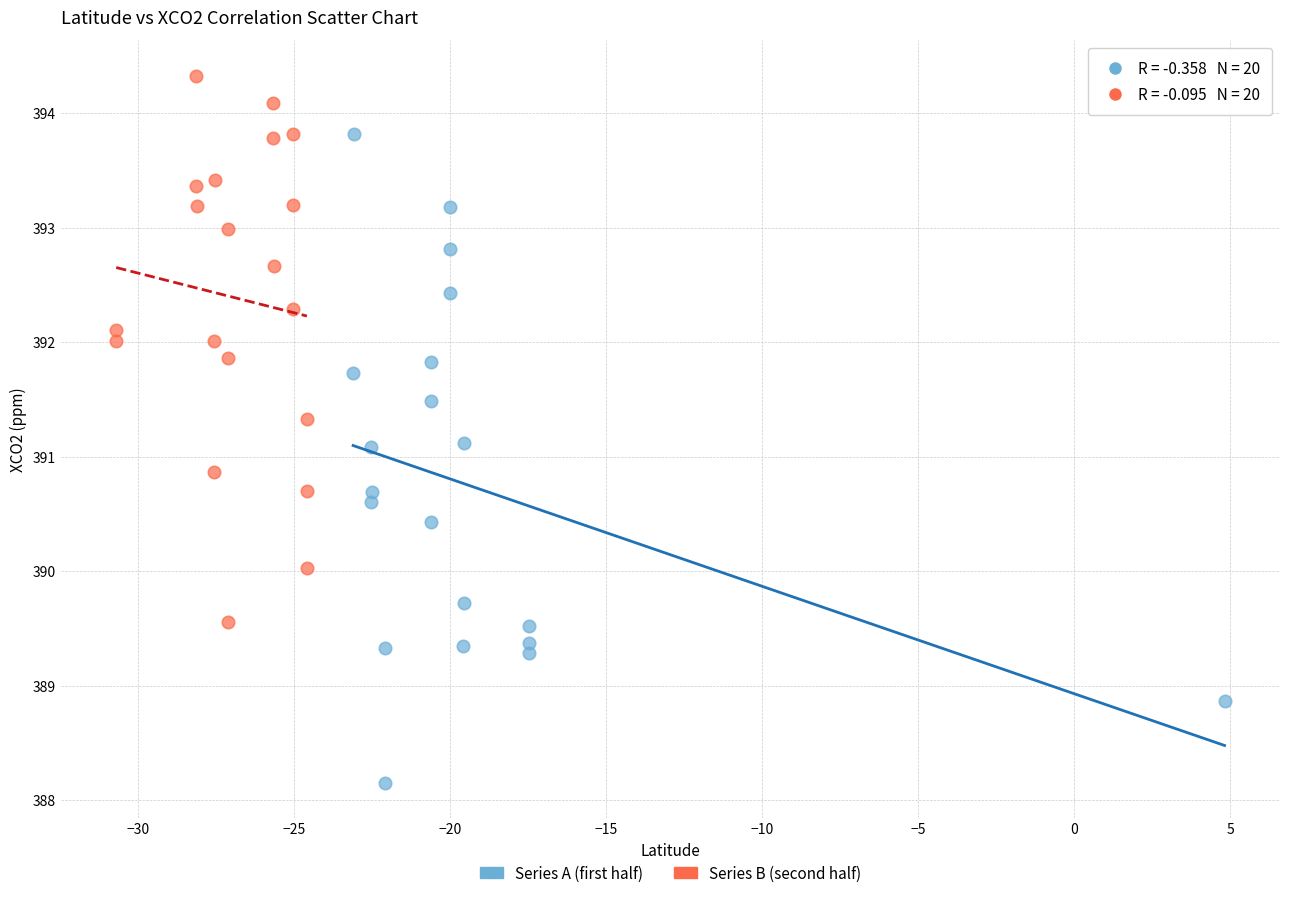

Which series reaches the minimum Y coordinate?

Series A (first half)